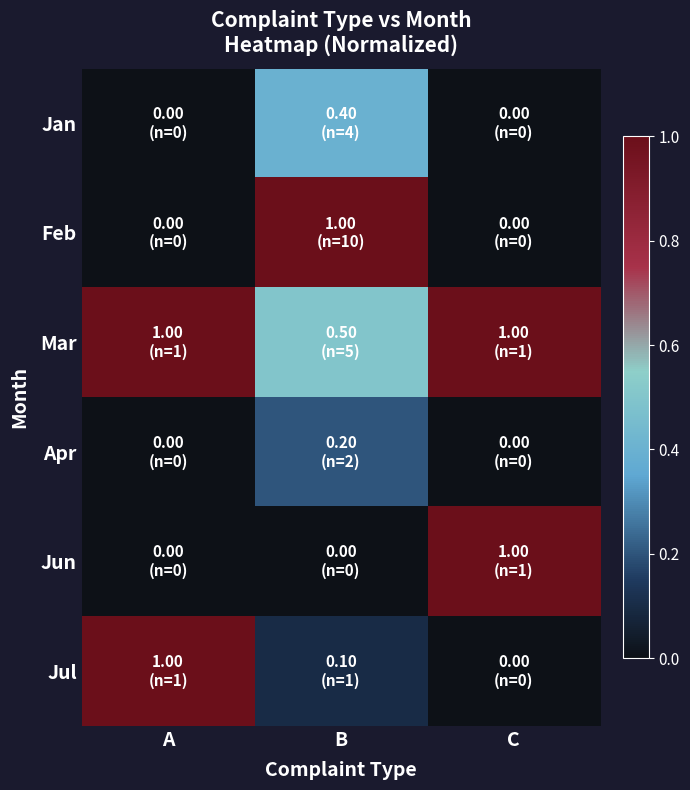

How many categories are shown in the chart?

3